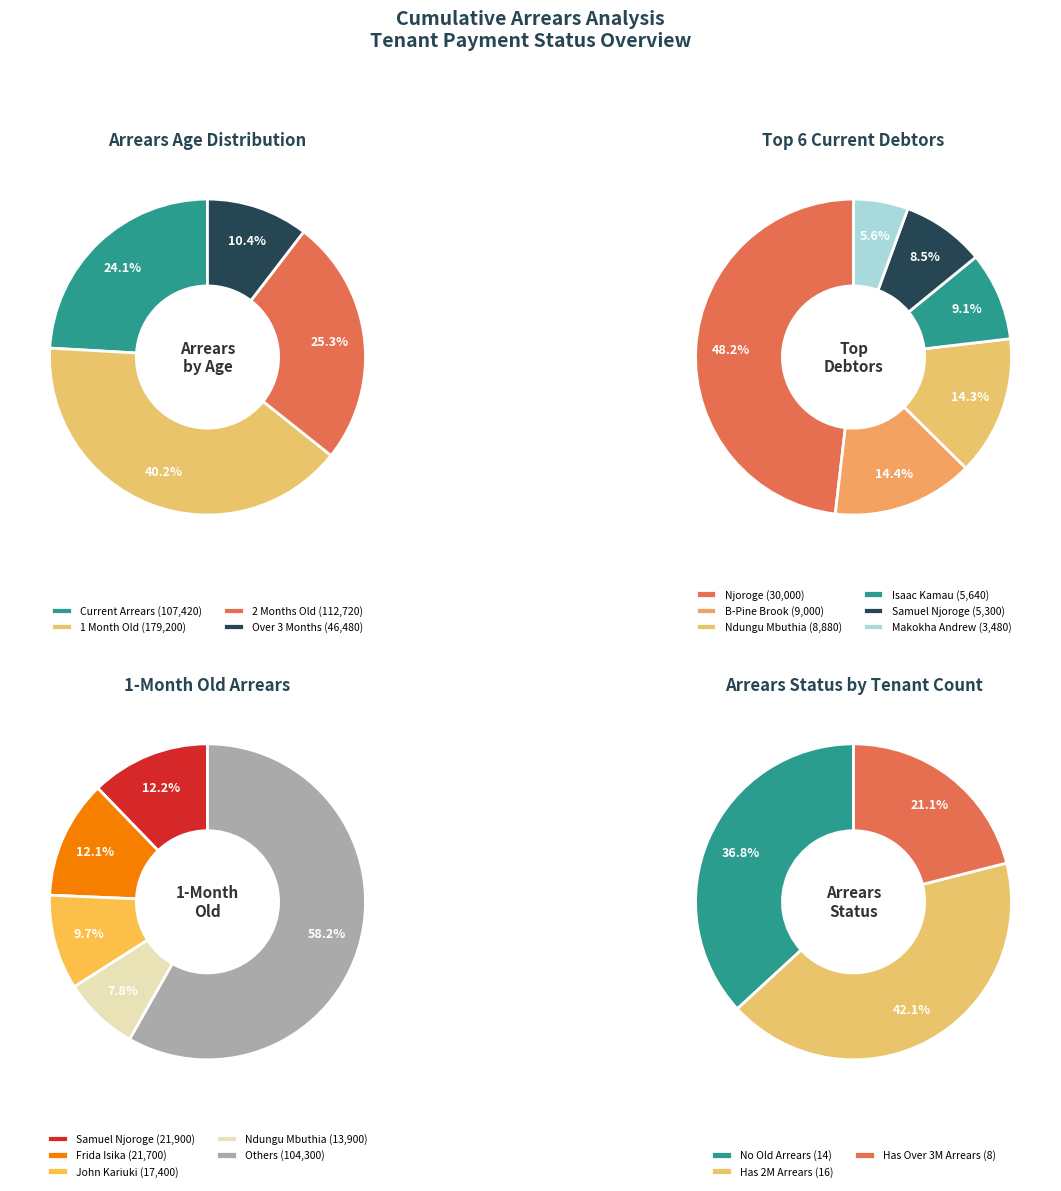

The George Moseti slice represents 0% of the pie. True or false?

True